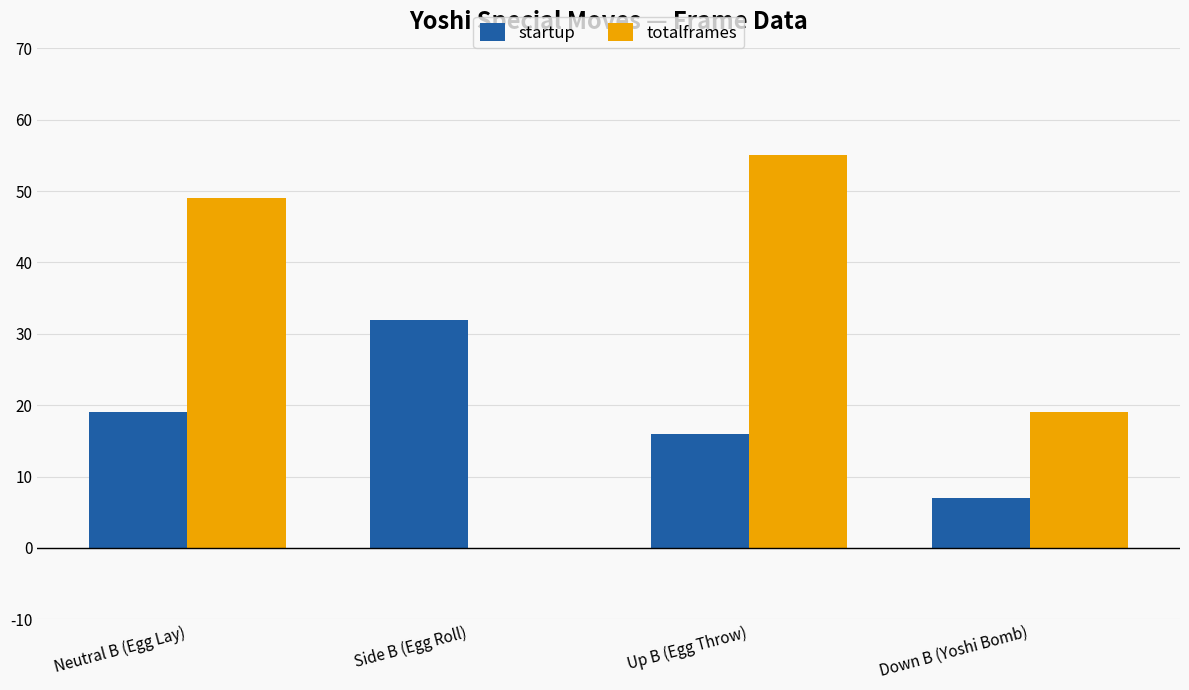

What is the greatest value displayed?

55